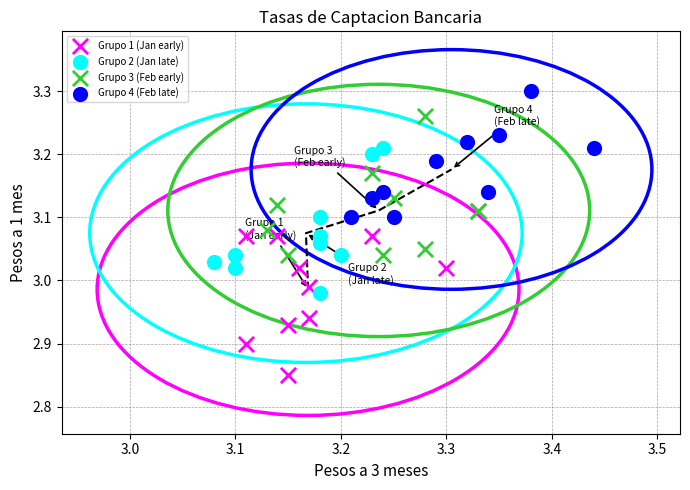

Which series reaches the minimum Y coordinate?

Grupo 1 (Jan early)